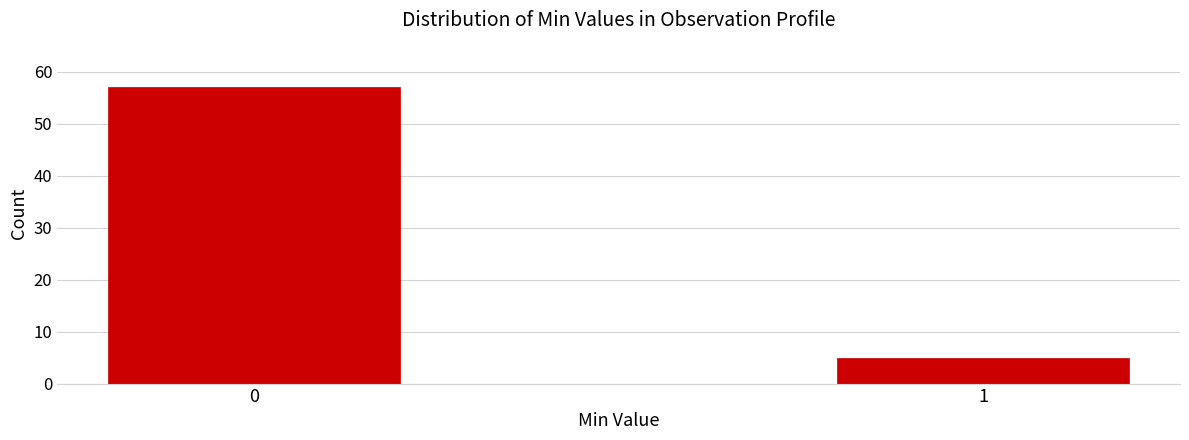

Reading right to left, extract all data points from this chart.

1=5	0=57